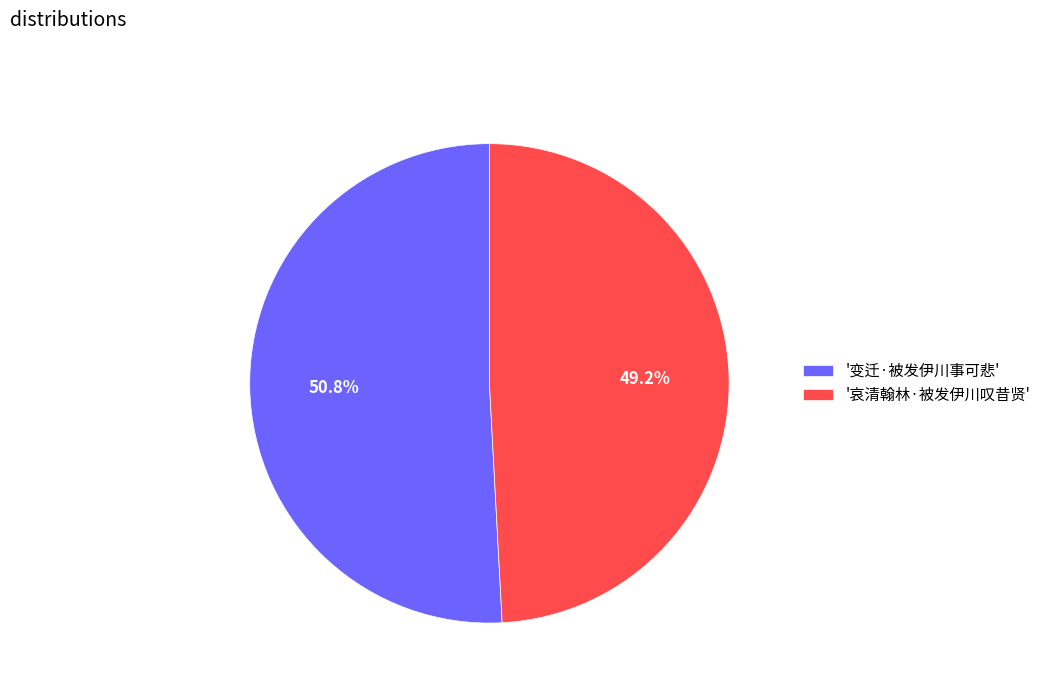

Combined, do '变迁·被发伊川事可悲' and '哀清翰林·被发伊川叹昔贤' account for over 50%?

Yes